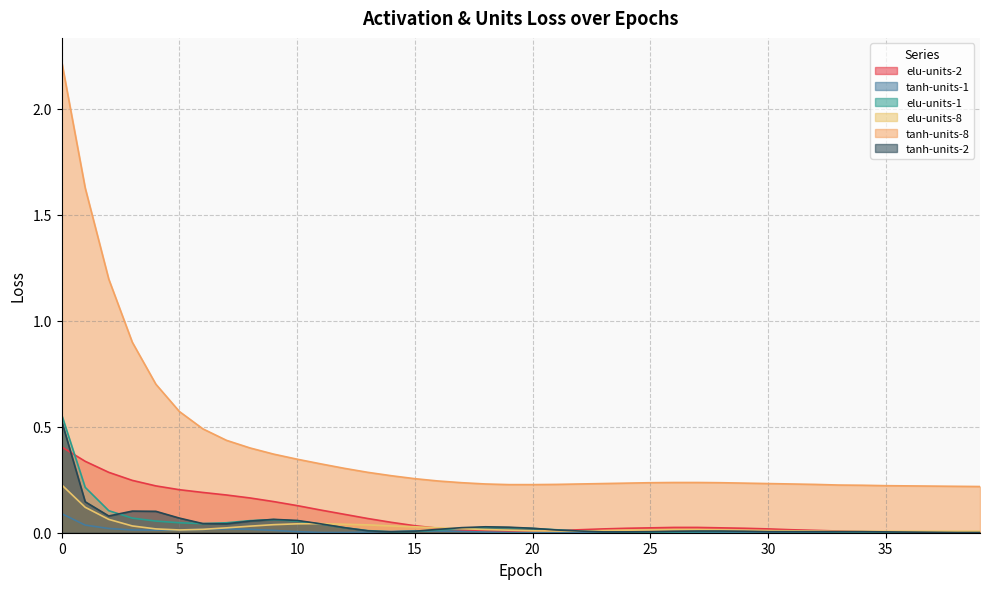

The tanh-units-1 series shows 0.0 at 23. True or false?

True